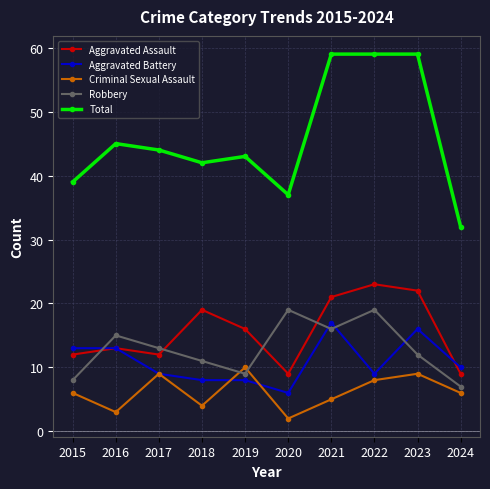

Does the chart display data point markers on the line(s)?

Yes